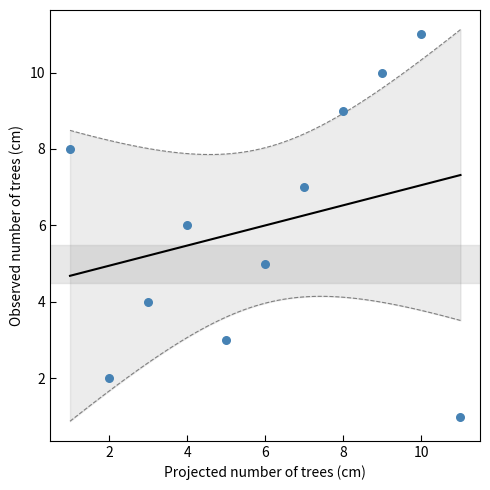

What is the average Y value?

6